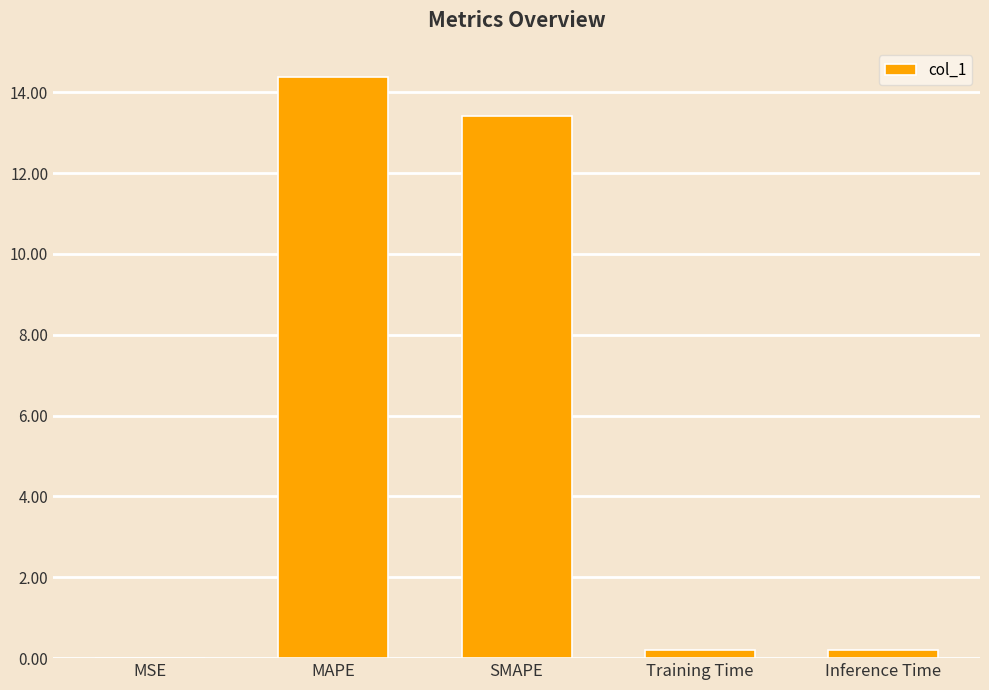

The chart shows a value of 14.4 at MAPE. True or false?

True